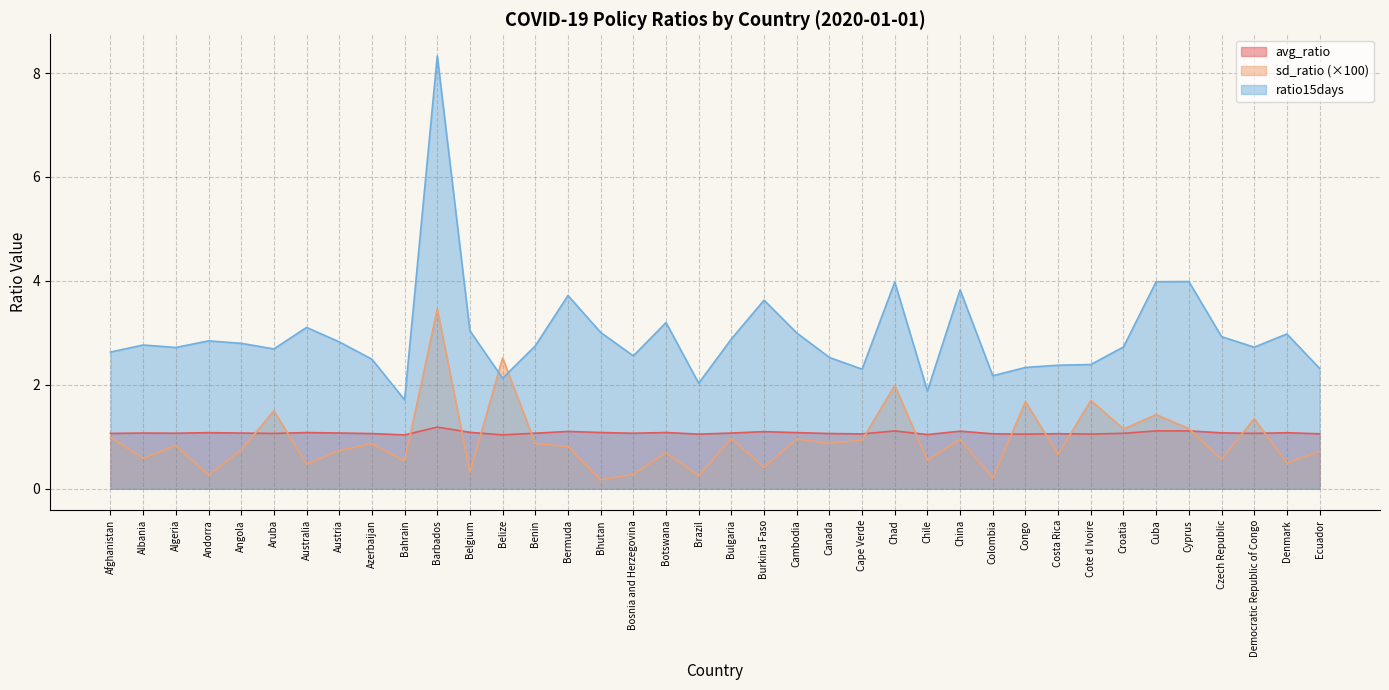

List the series in order of their peak value, highest first.

ratio15days, sd_ratio (×100), avg_ratio